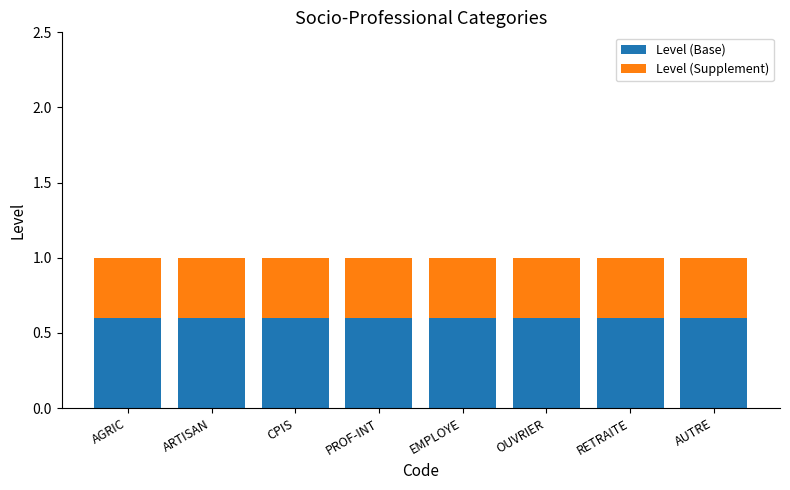

The Level (Base) series shows 0.6 at EMPLOYE. True or false?

True